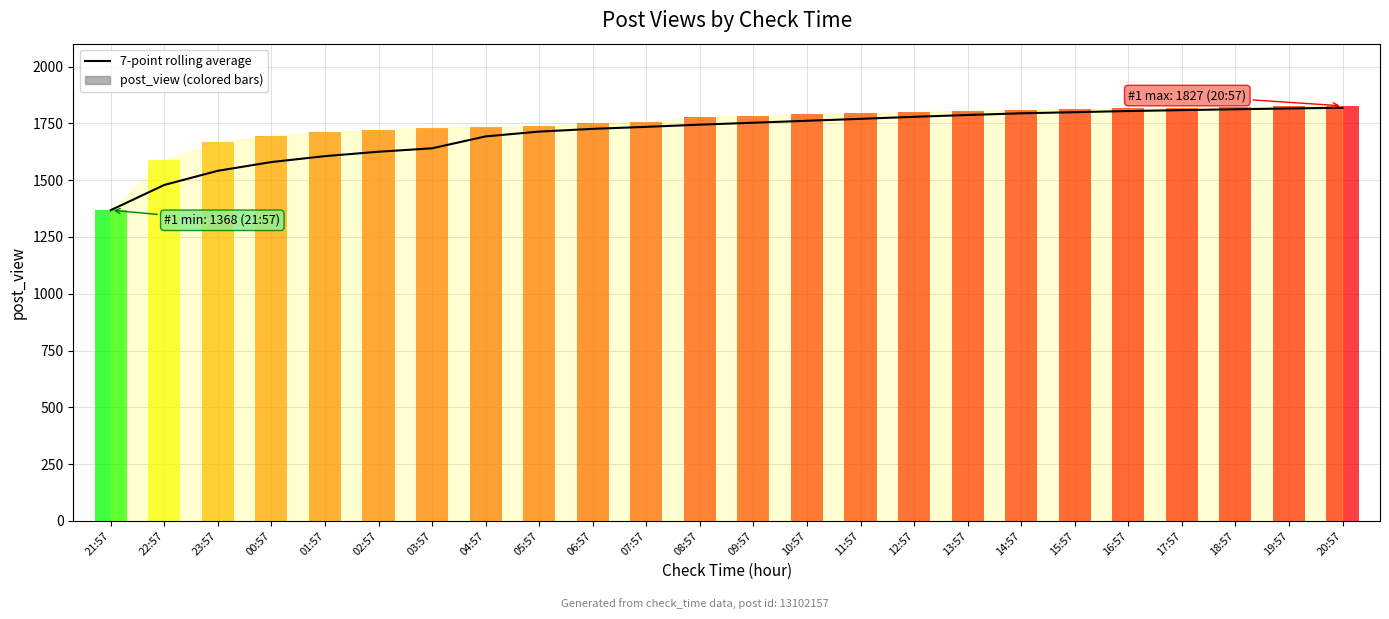

Reading right to left, list all the values displayed in this chart.

1818.7	1815.7	1812.1	1808.3	1804.3	1799.3	1794.3	1786.9	1778.9	1770.0	1761.4	1752.9	1744.4	1734.7	1725.9	1713.9	1692.7	1640.3	1625.2	1605.8	1579.8	1541.3	1479.0	1368.0